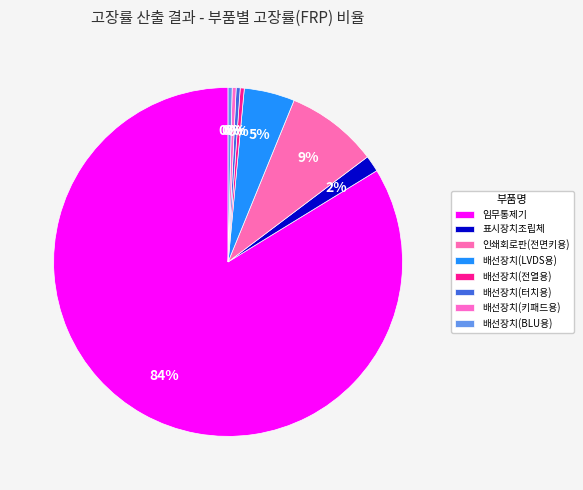

Is there any slice that represents more than half of the pie?

Yes